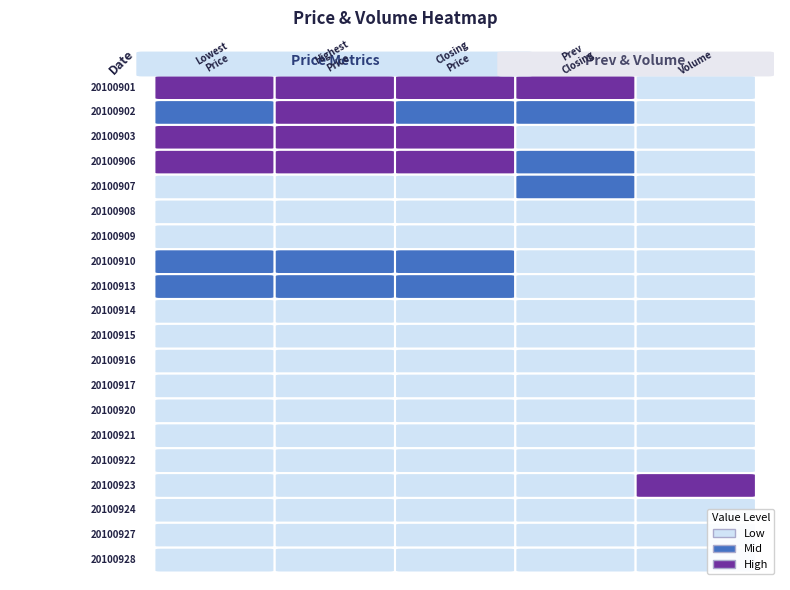

What is the difference between the highest and lowest values at 20100901?

51.5